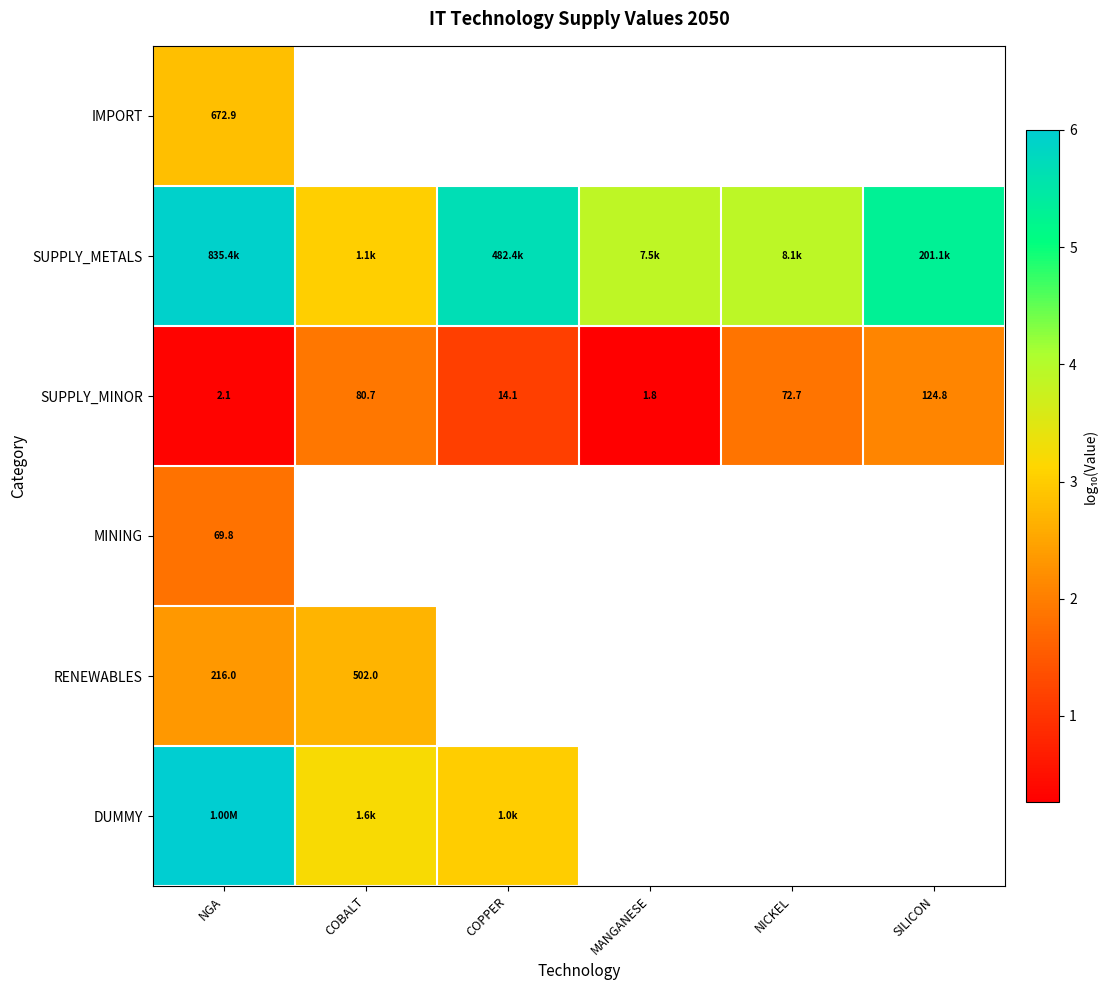

At which label does SUPPLY_MINOR reach its peak?

SILICON